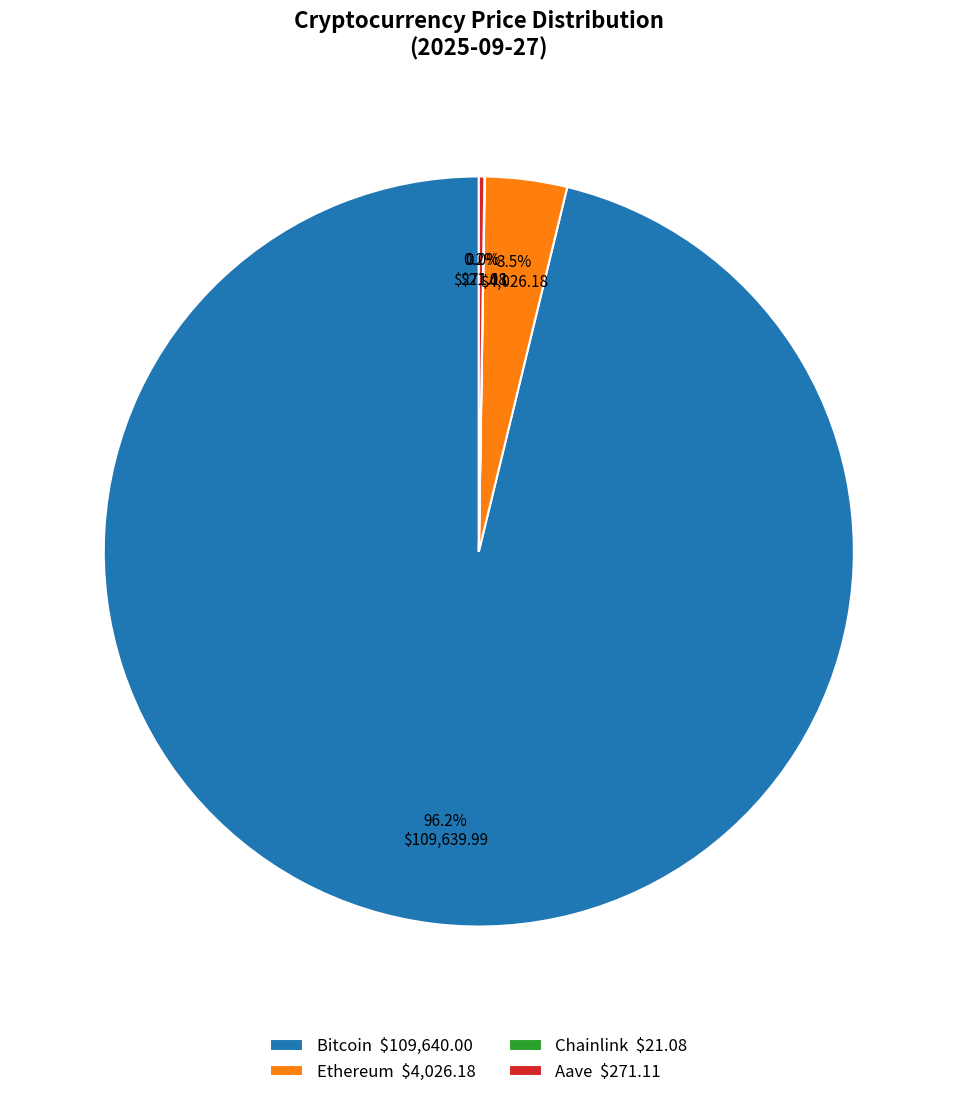

Which slice is the largest?

Bitcoin